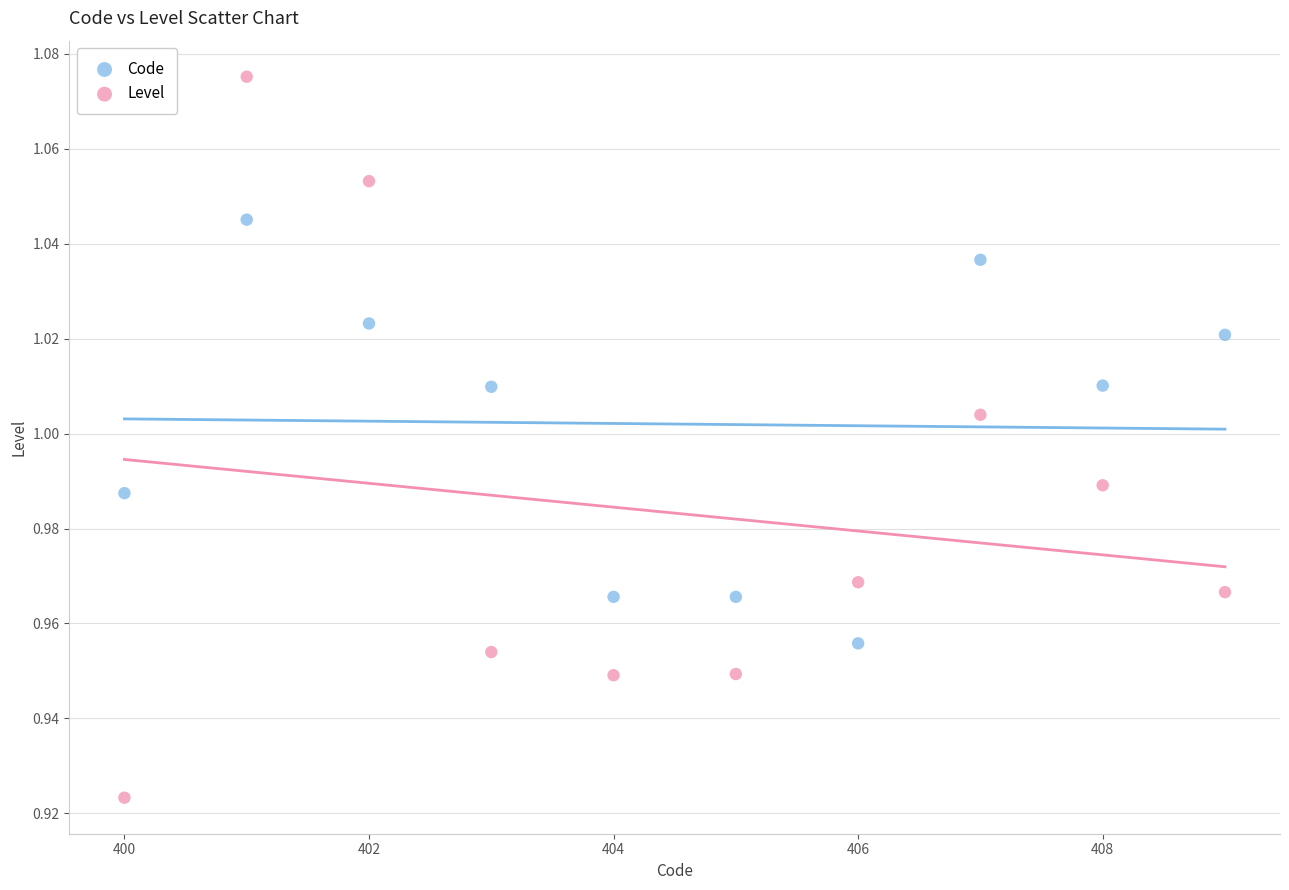

Across all data points, what is the range of X values (max minus min)?

9.0